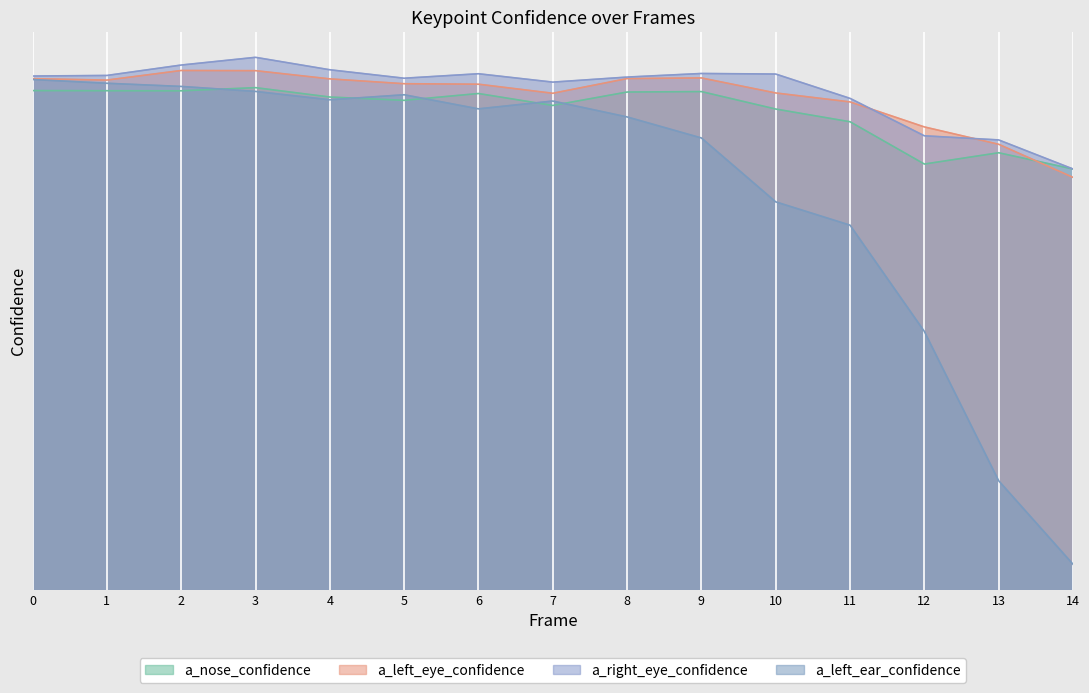

True or false: a_left_eye_confidence and a_nose_confidence intersect in this chart.

True